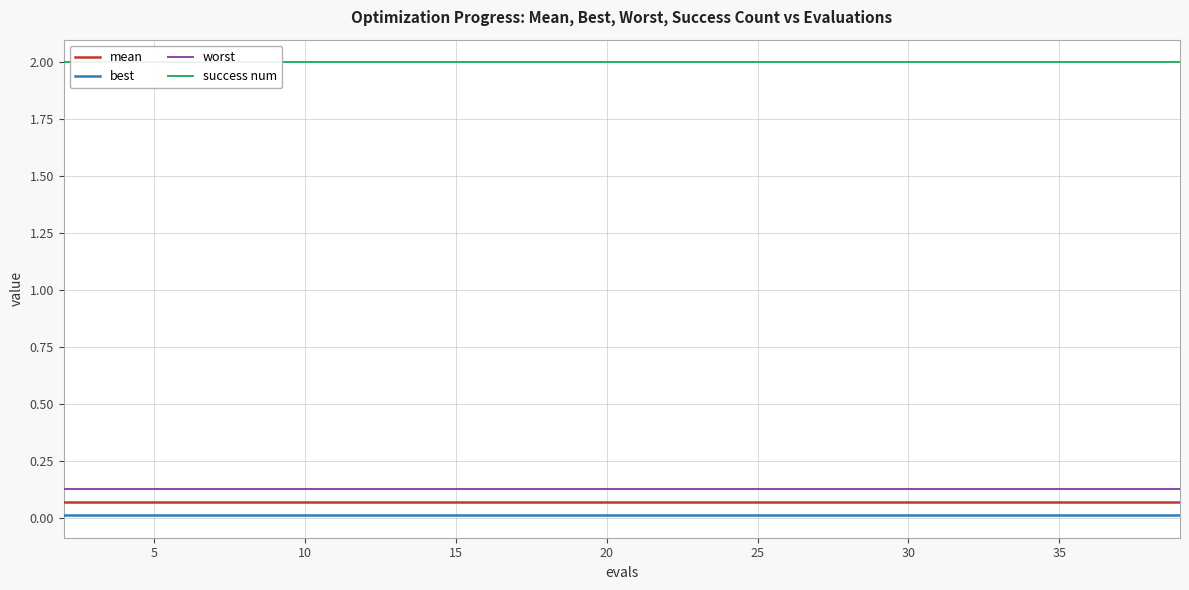

Is this an area chart (filled region under the line)?

No